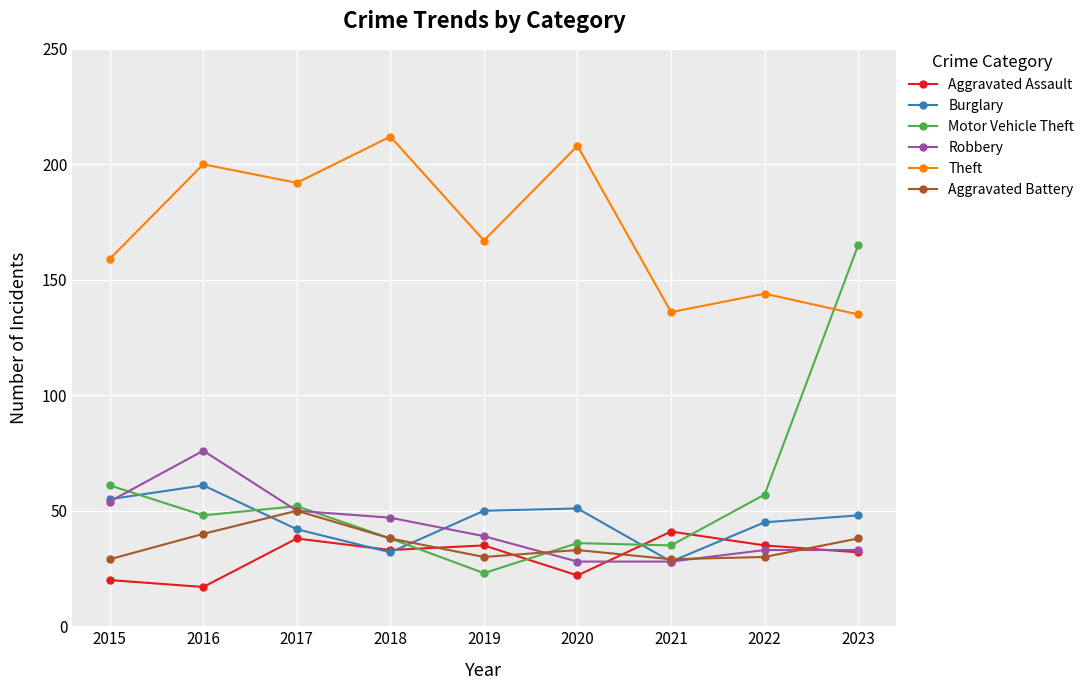

Which series has the largest total across all categories?

Theft